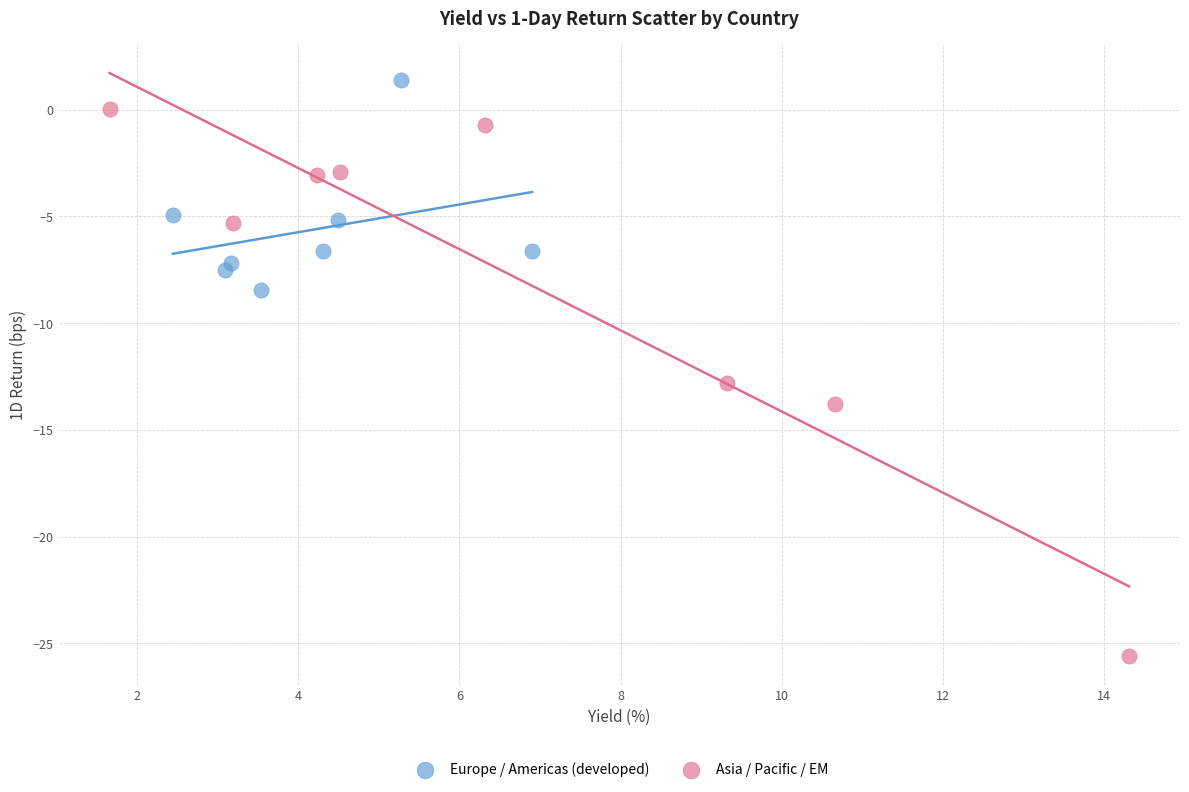

Which series contains the lowest Y value?

Asia / Pacific / EM